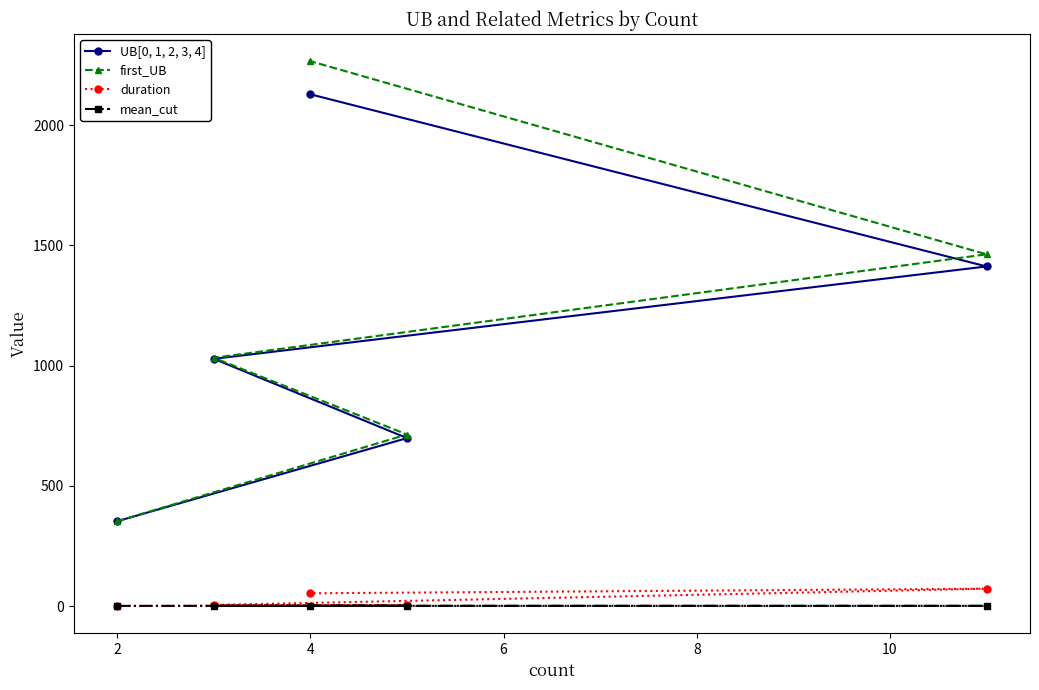

True or false: first_UB and duration cross at least once.

False